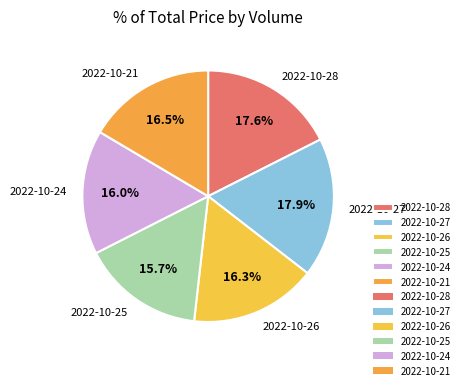

Approximately how many times larger is the value at 2022-10-24 compared to 2022-10-21?

1.0